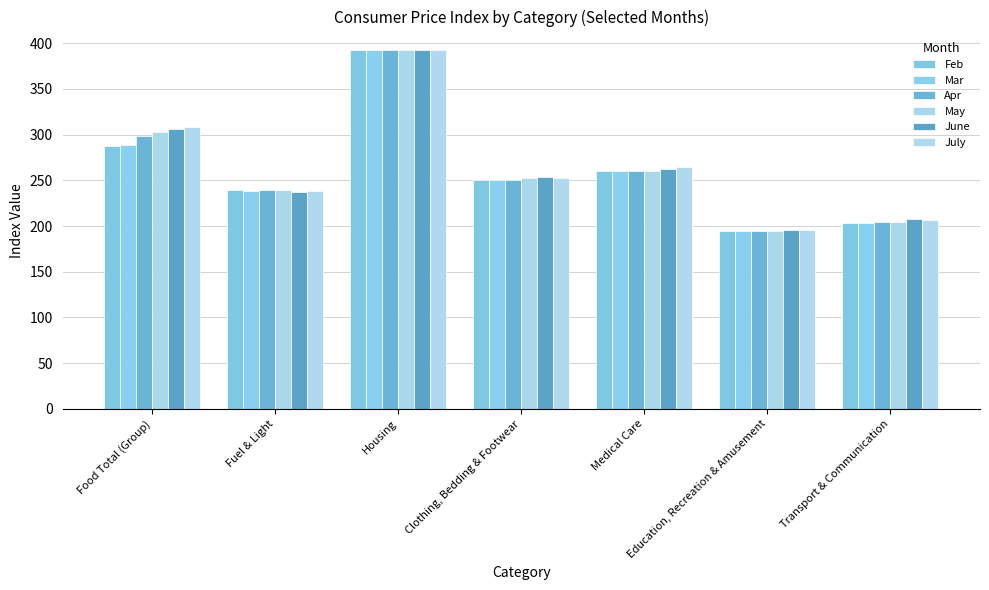

What is the average value of the Feb series?

261